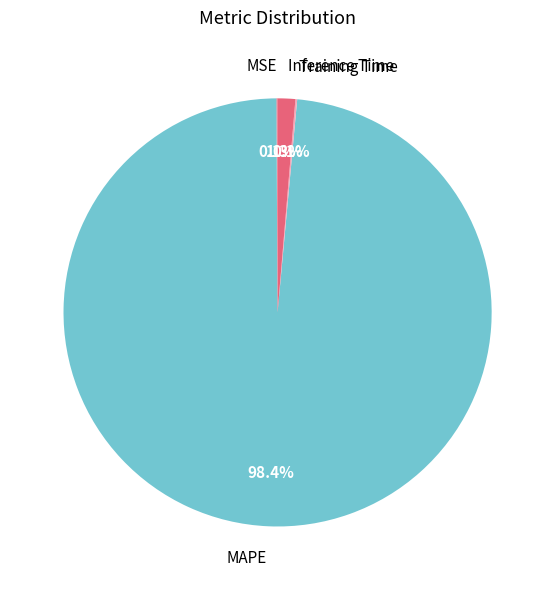

Is there any slice that represents more than half of the pie?

Yes